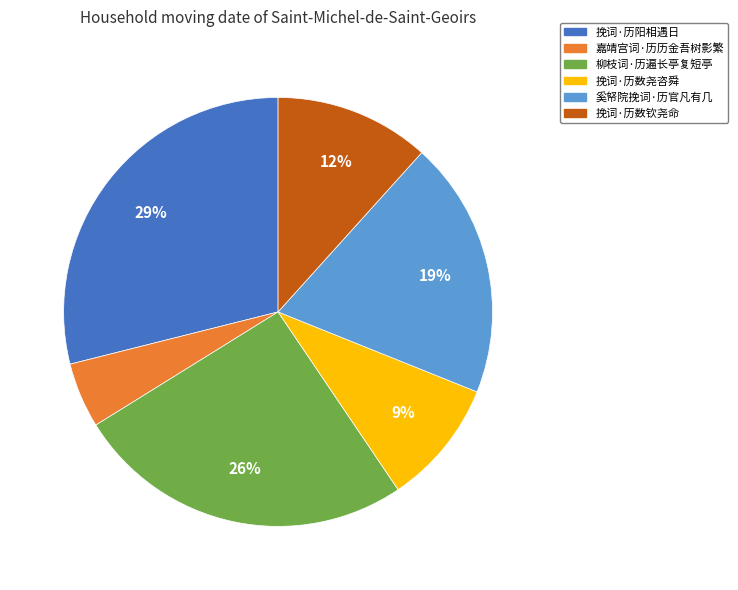

Is the sum of 嘉靖宫词·历历金吾树影繁 and 奚帑院挽词·历官凡有几 greater than half?

No